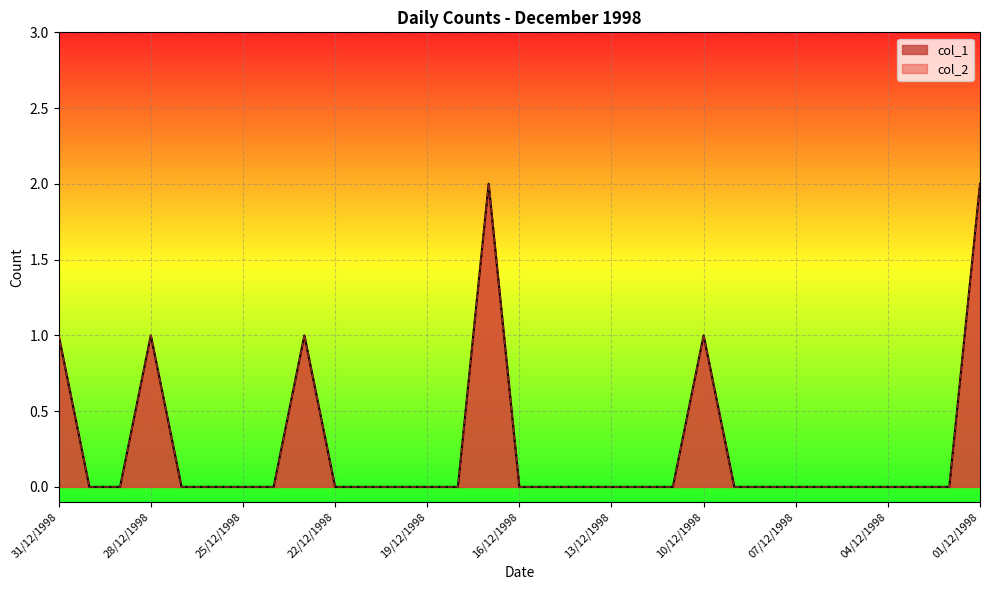

What is the highest value of the col_1 series?

2